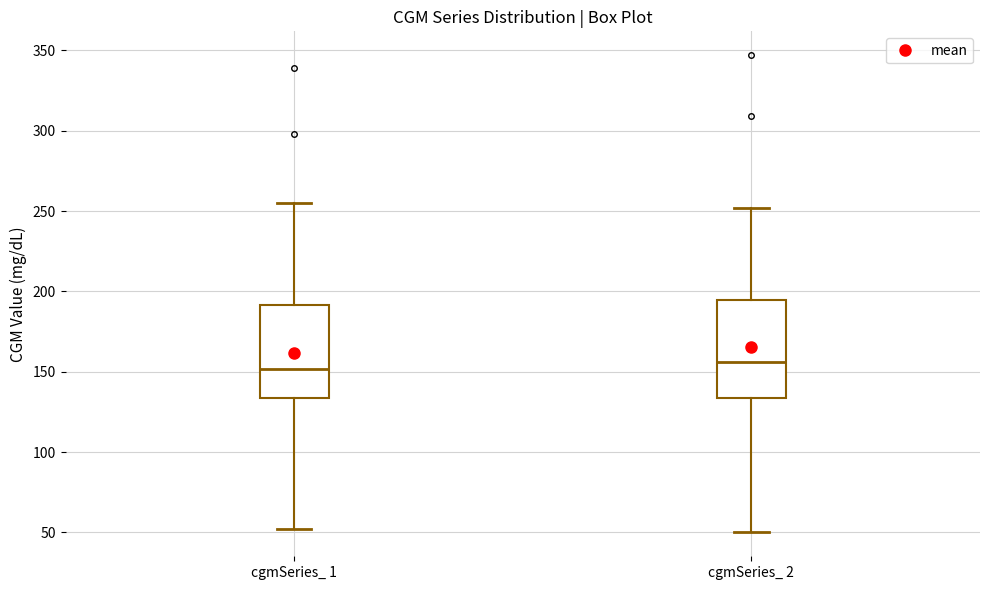

Reading left to right, read every box against the y-axis: the position of its median line, the range the box covers, and the ends of its whiskers. The values are not printed on the chart, so give them approximately, as read against the axis.

cgmSeries_ 1: median 150, box 135 to 190, whiskers 50 to 255
cgmSeries_ 2: median 155, box 135 to 195, whiskers 50 to 250